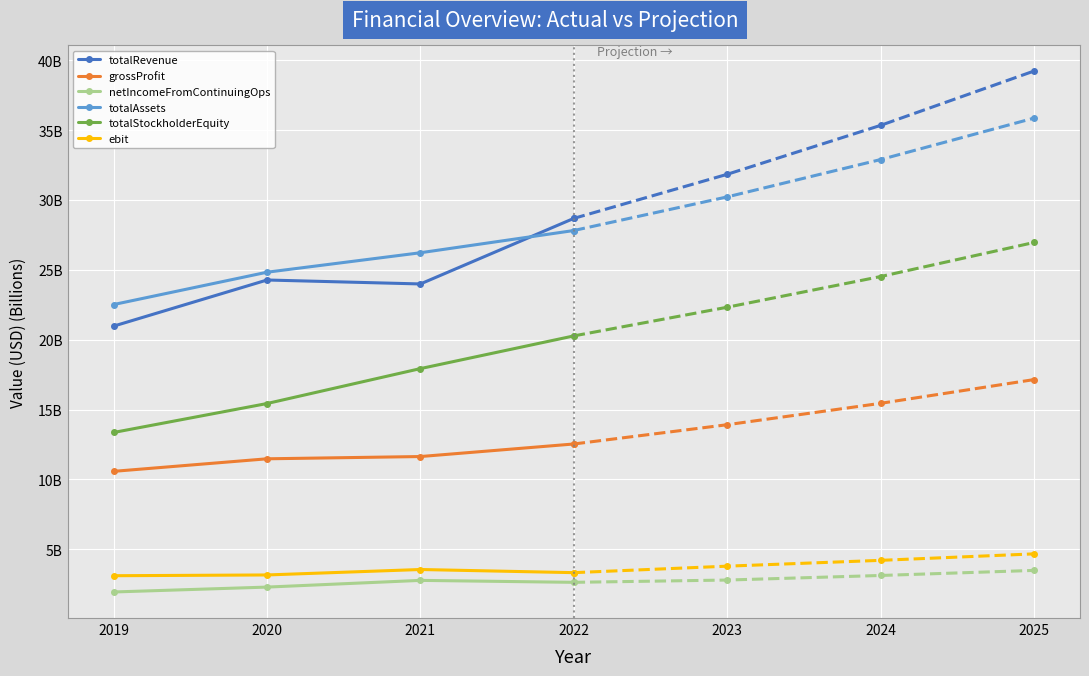

At which category does ebit reach its first local peak?

2021